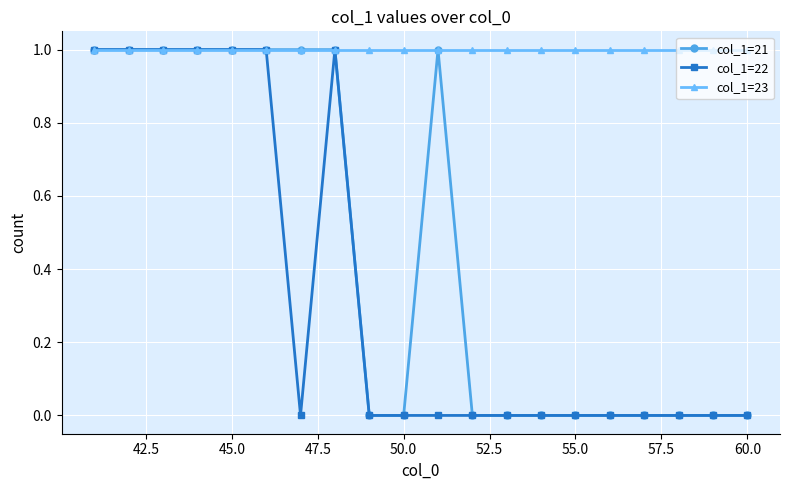

Rank the series by their average value, from highest to lowest.

col_1=23, col_1=21, col_1=22